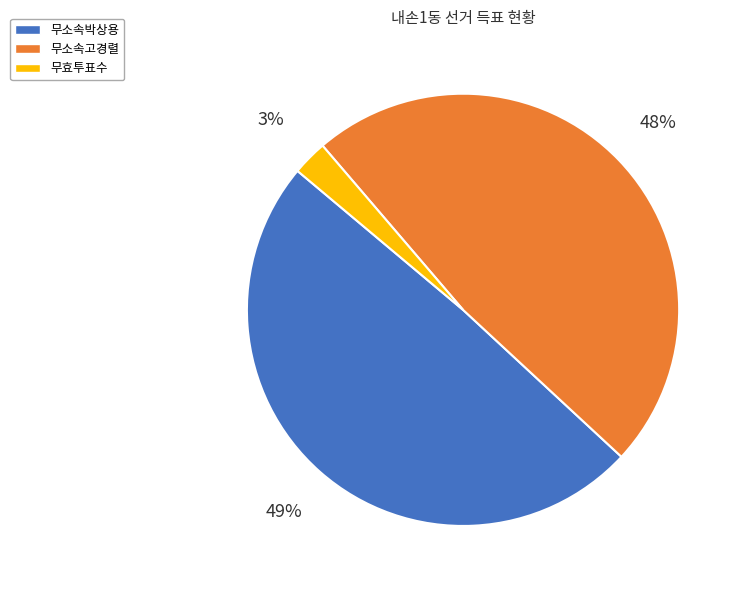

Count the number of slices in the pie.

3